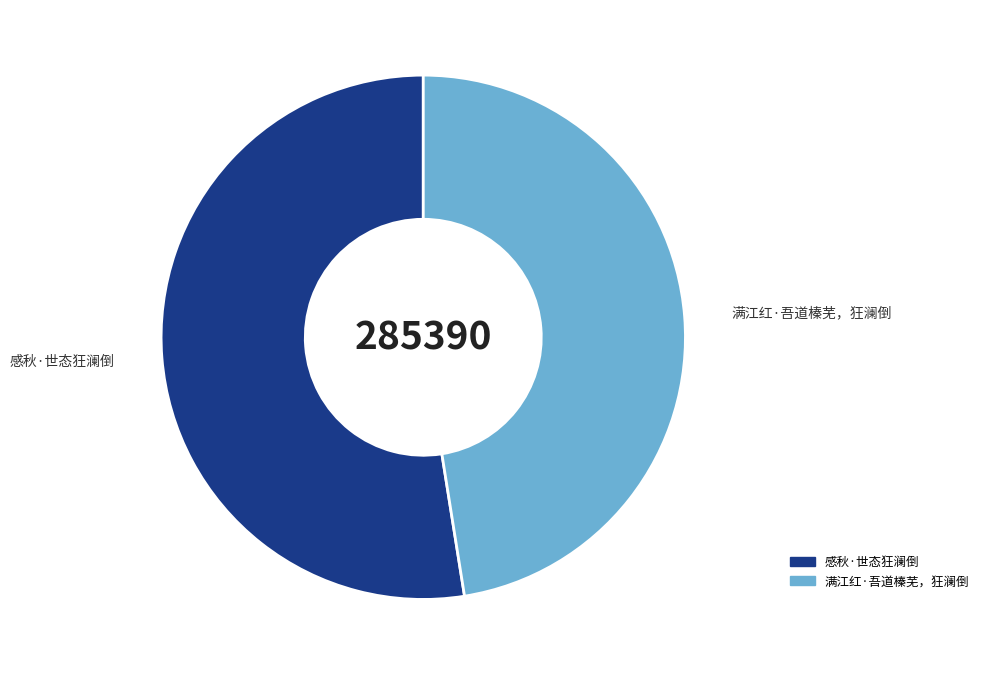

Is 满江红·吾道榛芜，狂澜倒 the majority of the pie?

No